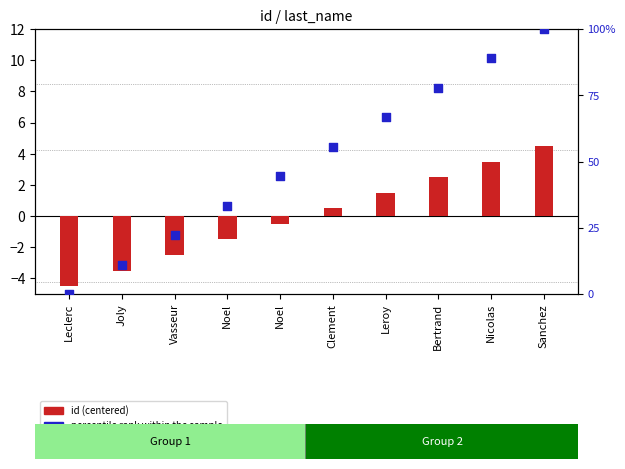

Which series has the largest total across all categories?

percentile rank within the sample